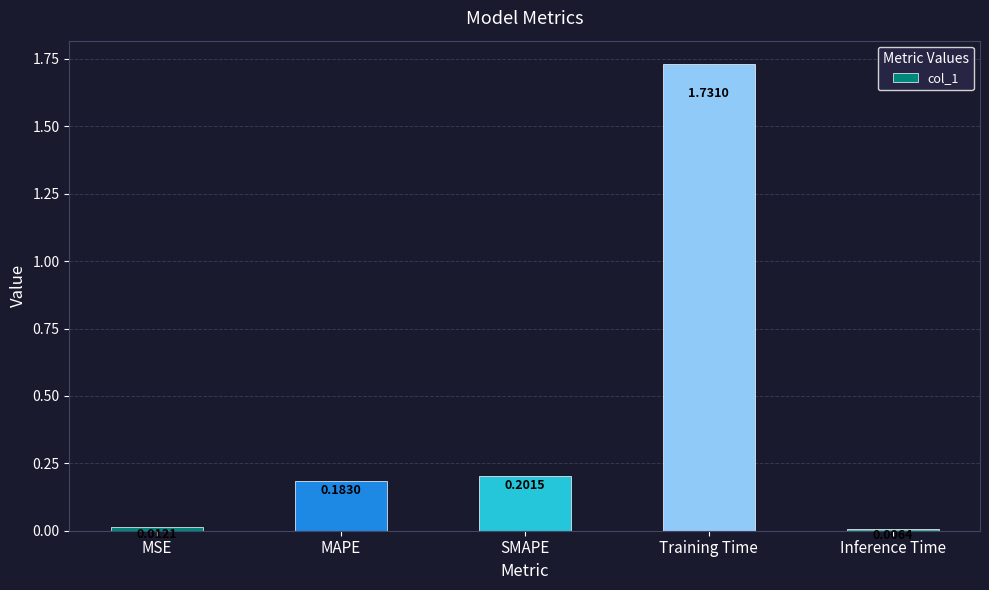

At which category does the chart reach its peak across all series?

Training Time